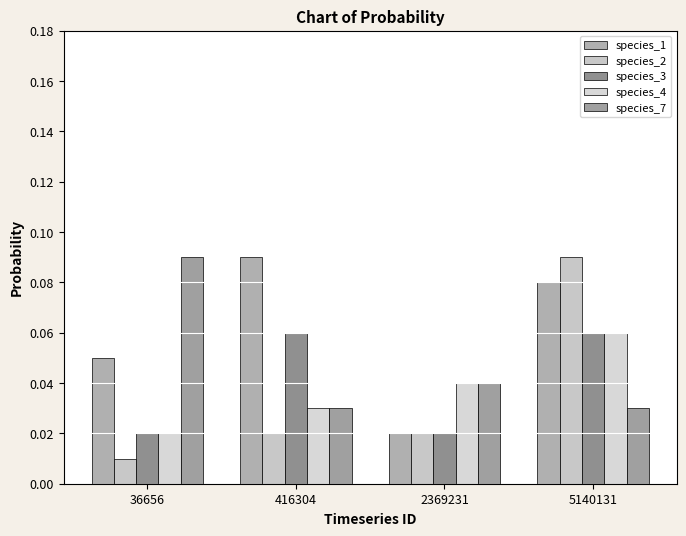

Reading right to left, list all the values displayed in this chart.

species_1: 5140131=0.1	2369231=0.0	416304=0.1	36656=0.1
species_2: 5140131=0.1	2369231=0.0	416304=0.0	36656=0.0
species_3: 5140131=0.1	2369231=0.0	416304=0.1	36656=0.0
species_4: 5140131=0.1	2369231=0.0	416304=0.0	36656=0.0
species_7: 5140131=0.0	2369231=0.0	416304=0.0	36656=0.1